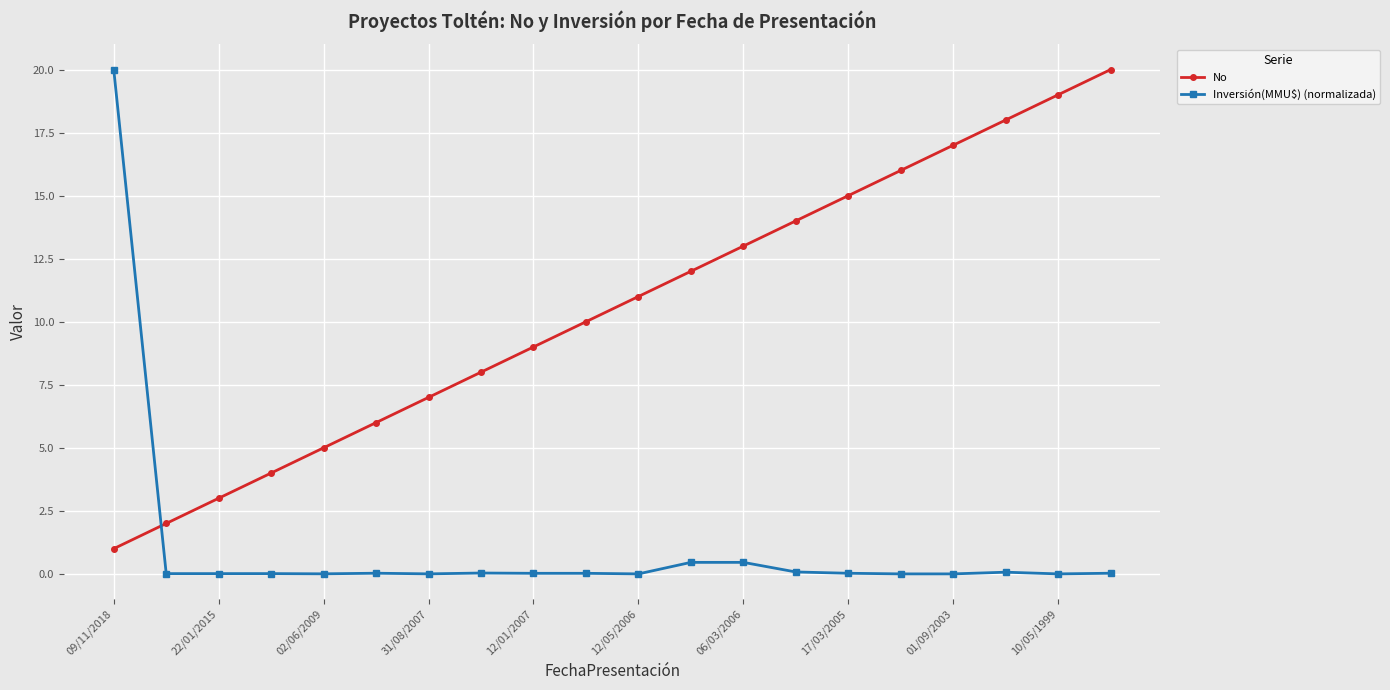

True or false: No has more than 2 interior local peaks.

False